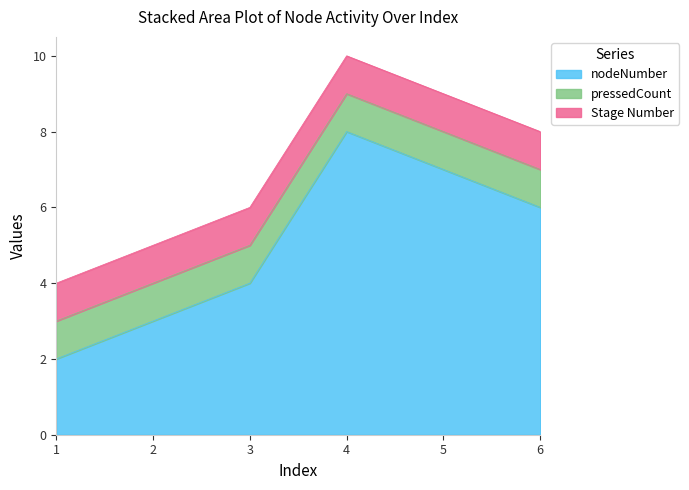

Which label corresponds to the largest value in the chart?

4